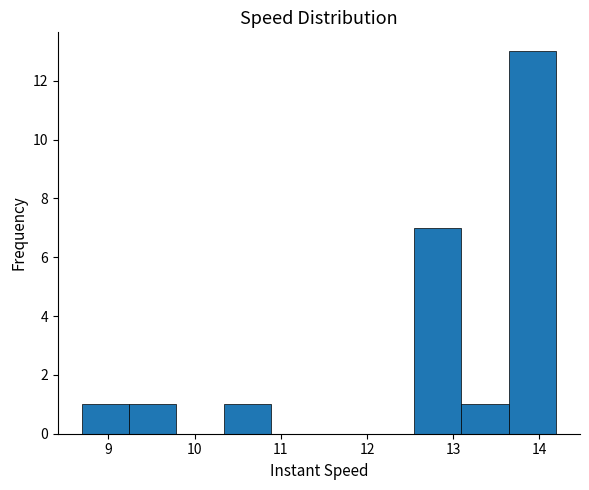

Reading left to right, list every bar in this chart as the range it spans on the x-axis followed by its height. Neither the bar edges nor the heights are printed on the chart, so give them approximately, as read against the axes.

8.7 to 9.2: 1
9.2 to 9.8: 1
9.8 to 10.3: 0
10.3 to 10.9: 1
10.9 to 11.4: 0
11.4 to 12.0: 0
12.0 to 12.5: 0
12.5 to 13.1: 7
13.1 to 13.6: 1
13.6 to 14.2: 13